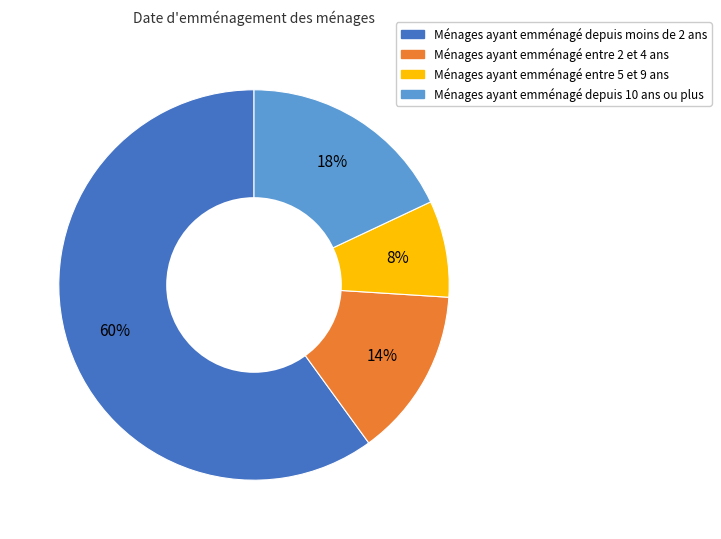

To the nearest percent, what is the average slice percentage?

25%